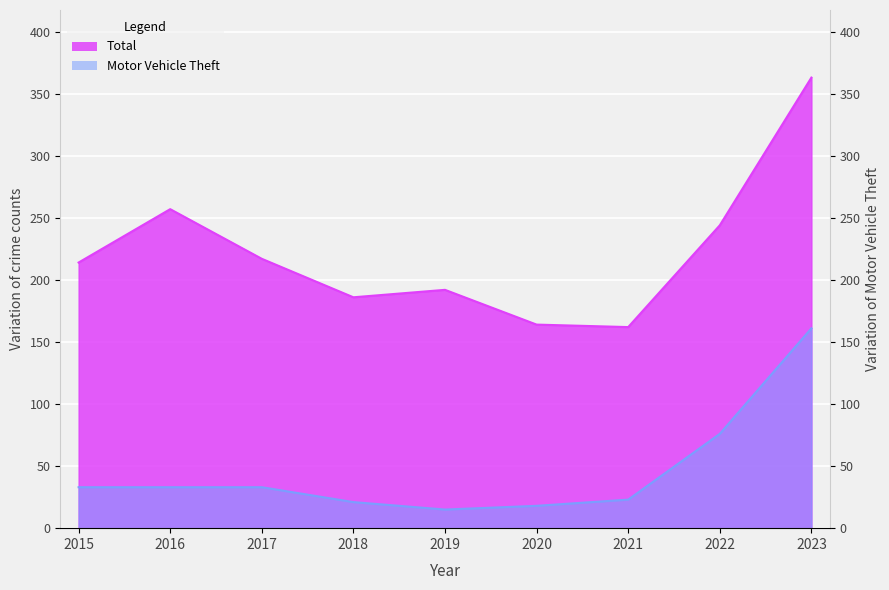

Reading left to right, transcribe all the data shown in this chart.

Total: 2015=214	2016=257	2017=217	2018=186	2019=192	2020=164	2021=162	2022=244	2023=363
Motor Vehicle Theft: 2015=33	2016=33	2017=33	2018=21	2019=15	2020=18	2021=23	2022=76	2023=161